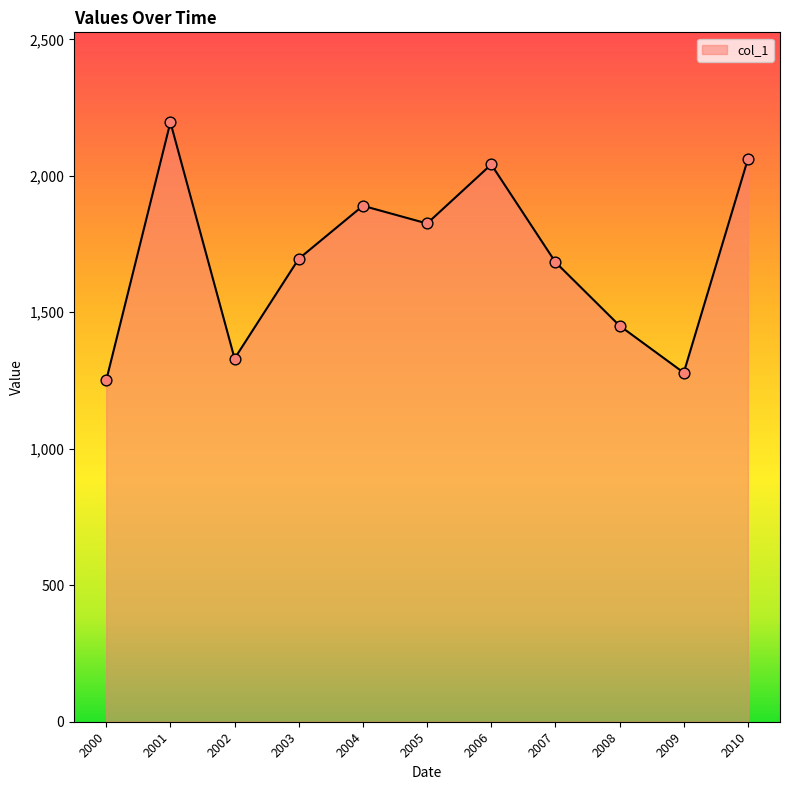

Which has a higher value, 2002 or 2003?

2003